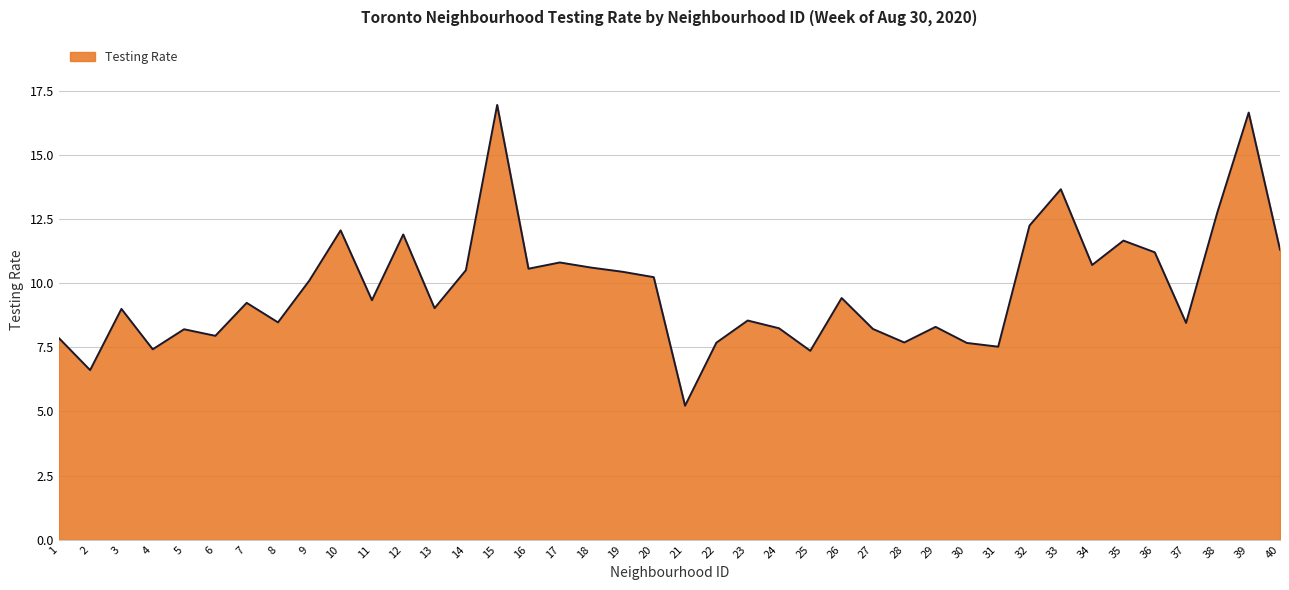

Is it true that the value at 10 is 16.3?

False